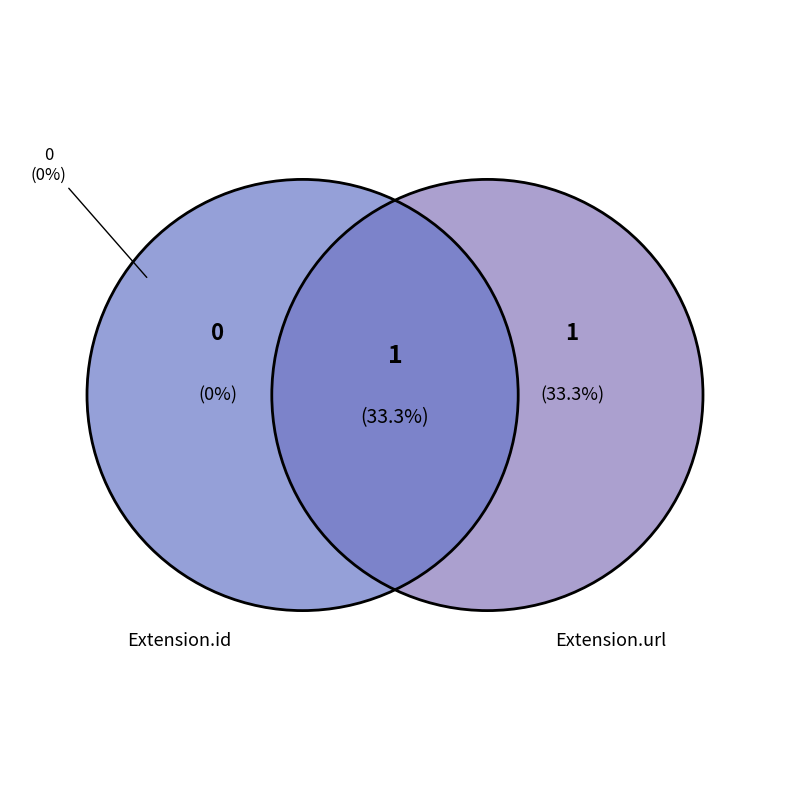

The Extension.extension slice represents 1% of the pie. True or false?

False